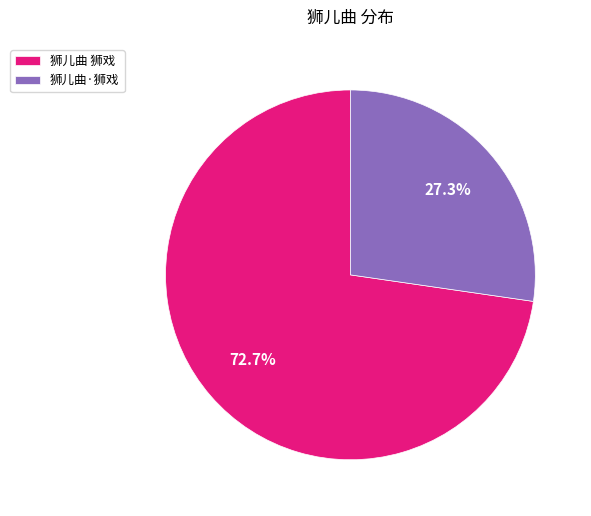

To the nearest percent, what percentage of the pie is 狮儿曲 狮戏?

73%